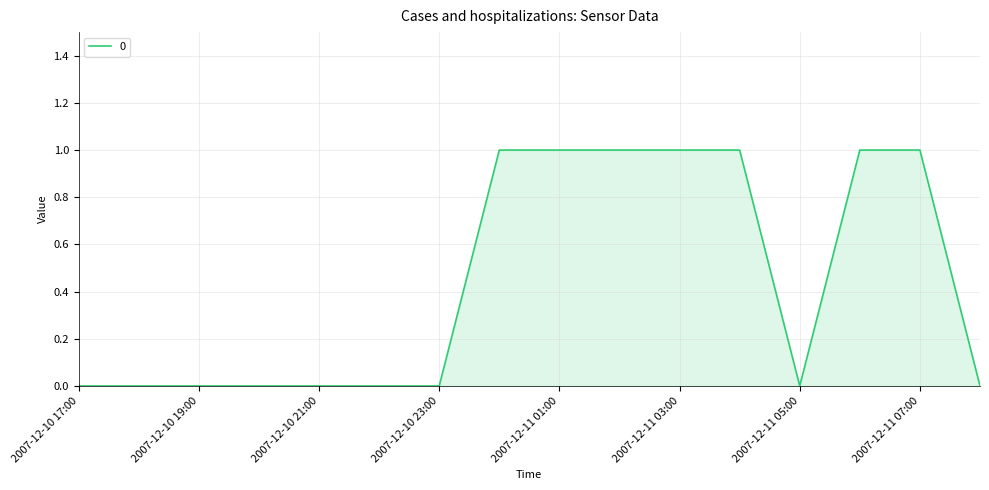

Count the number of categories in the chart.

16